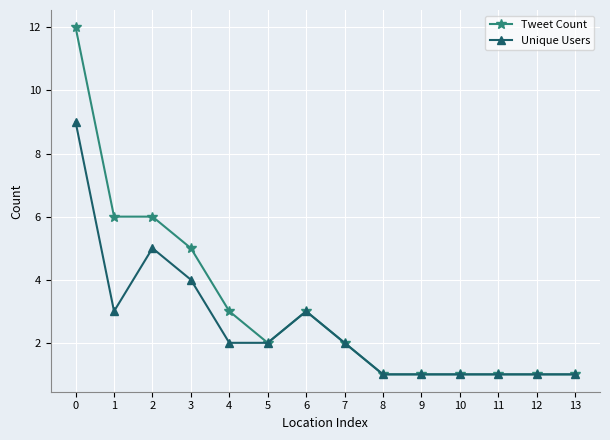

What is the maximum value for Tweet Count?

12